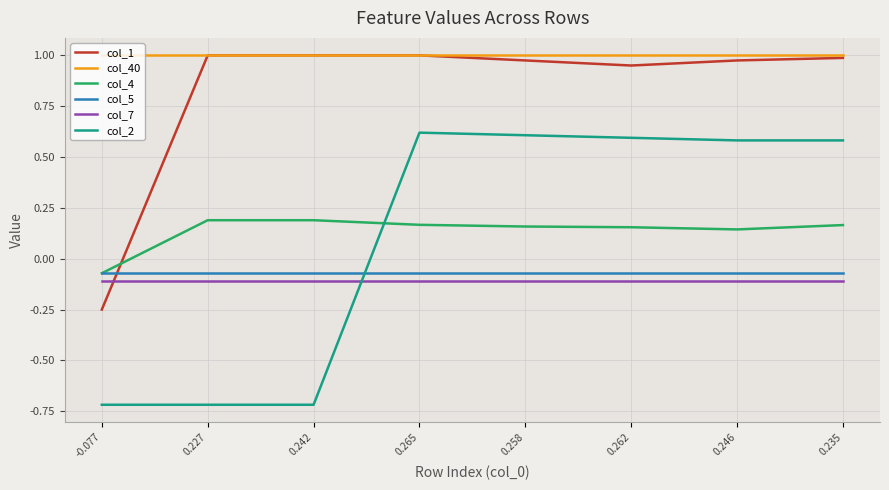

What are all the series names shown in the legend?

col_1, col_40, col_4, col_5, col_7, col_2